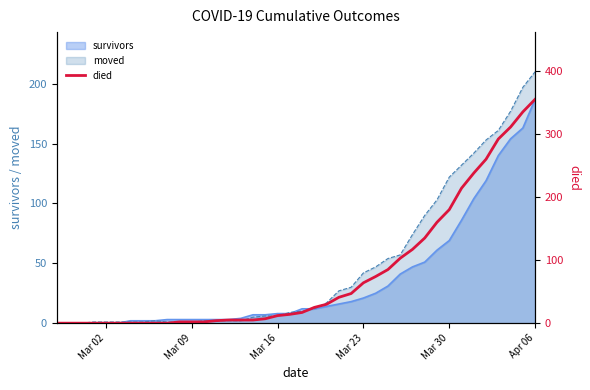

The value of moved at Mar 23 is 42. True or false?

True